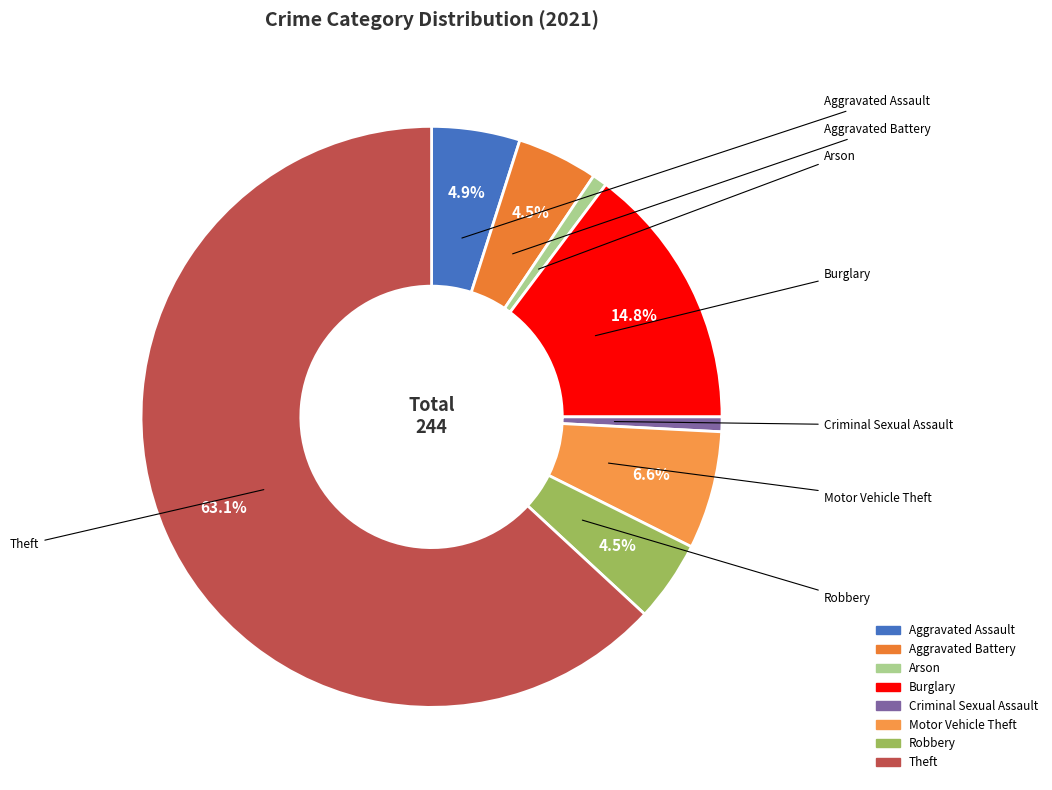

Count the number of slices in the pie.

8